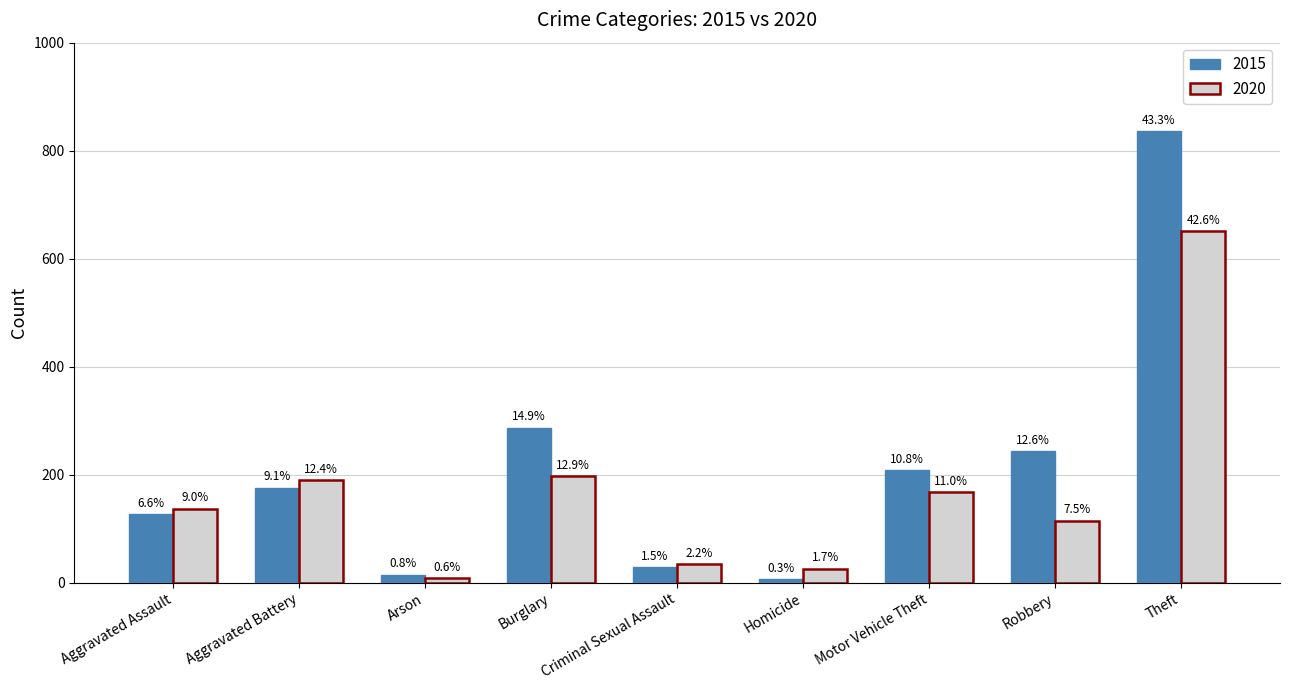

How many groups of bars are there?

9